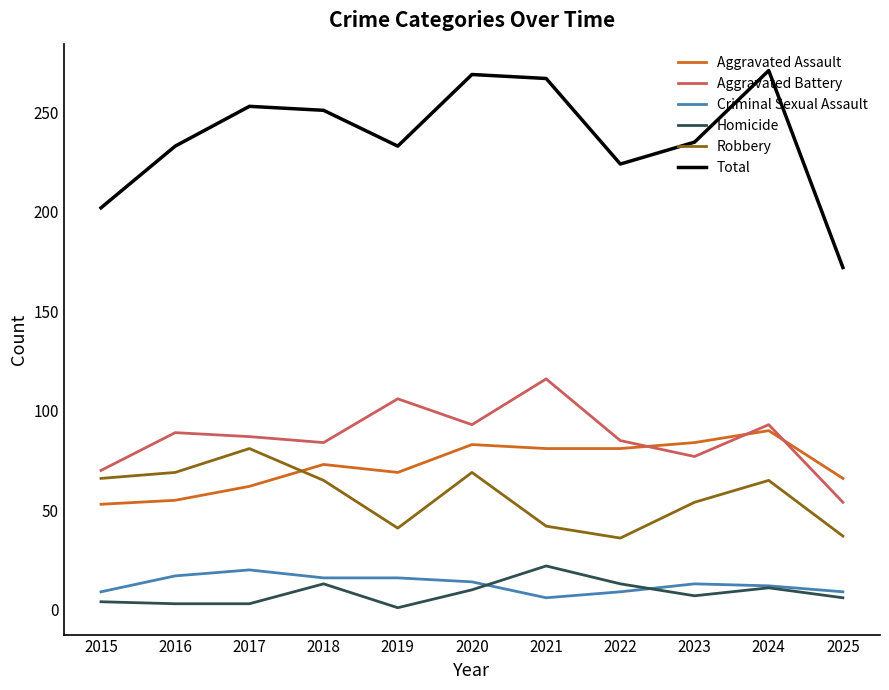

What is the sum of all Homicide values?

93